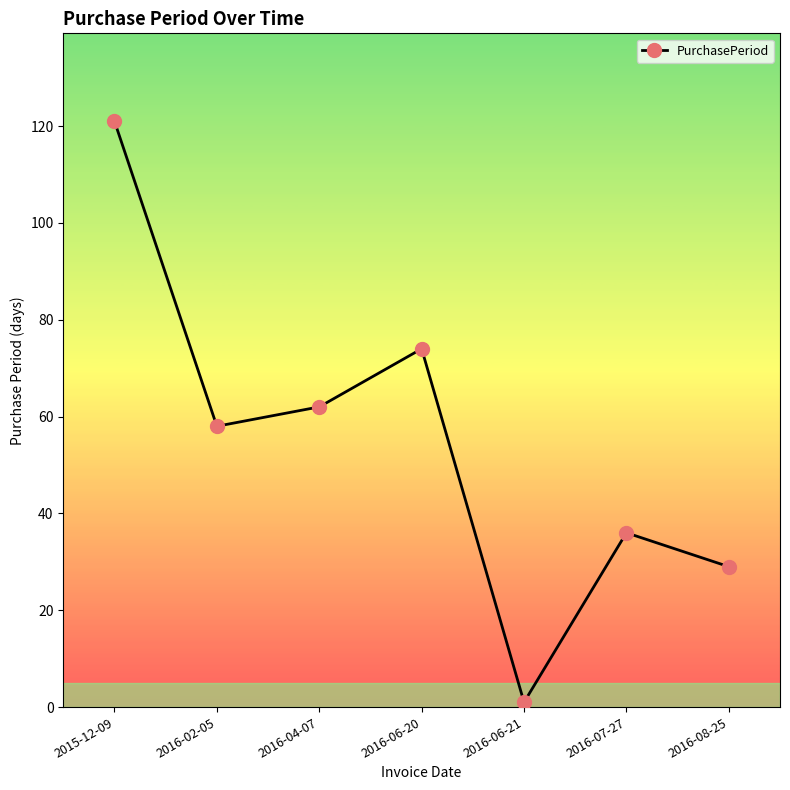

Where is the data nearest to the value 61?

2016-04-07